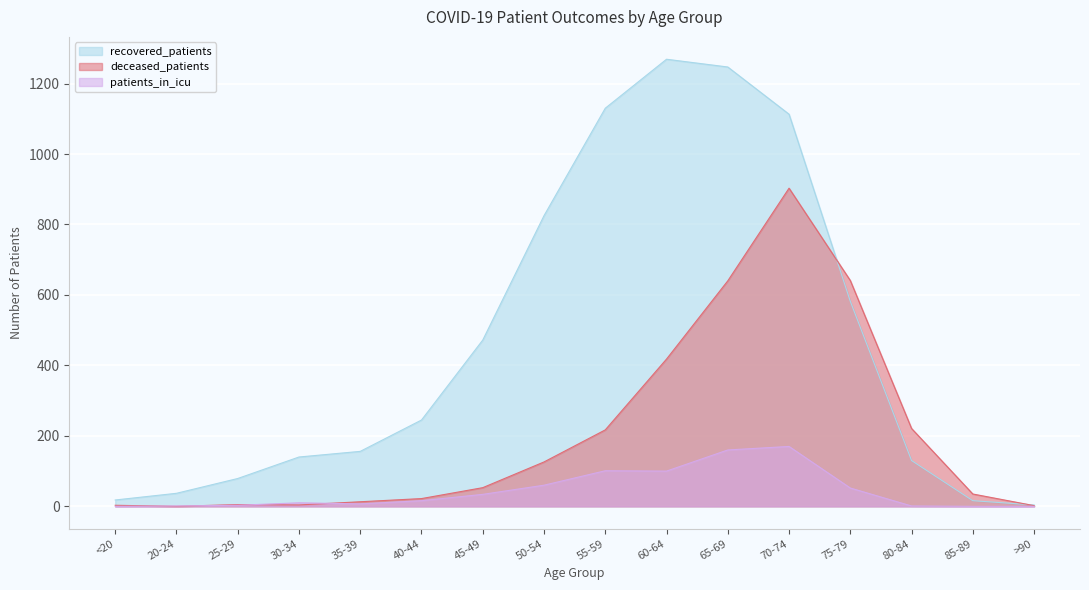

How many lines are shown in the chart?

3